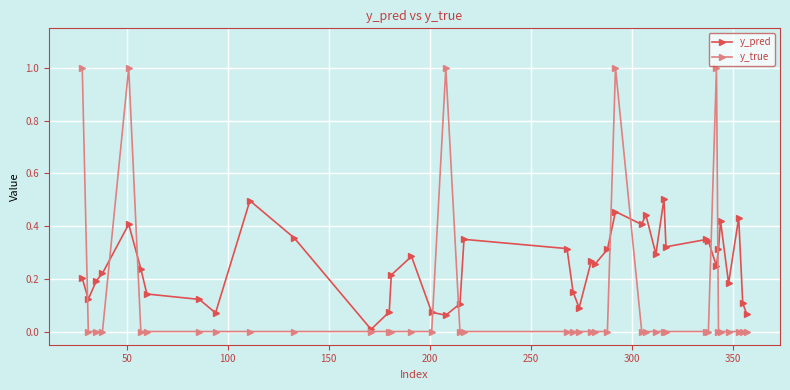

Rank the series by their average value, from highest to lowest.

y_pred, y_true